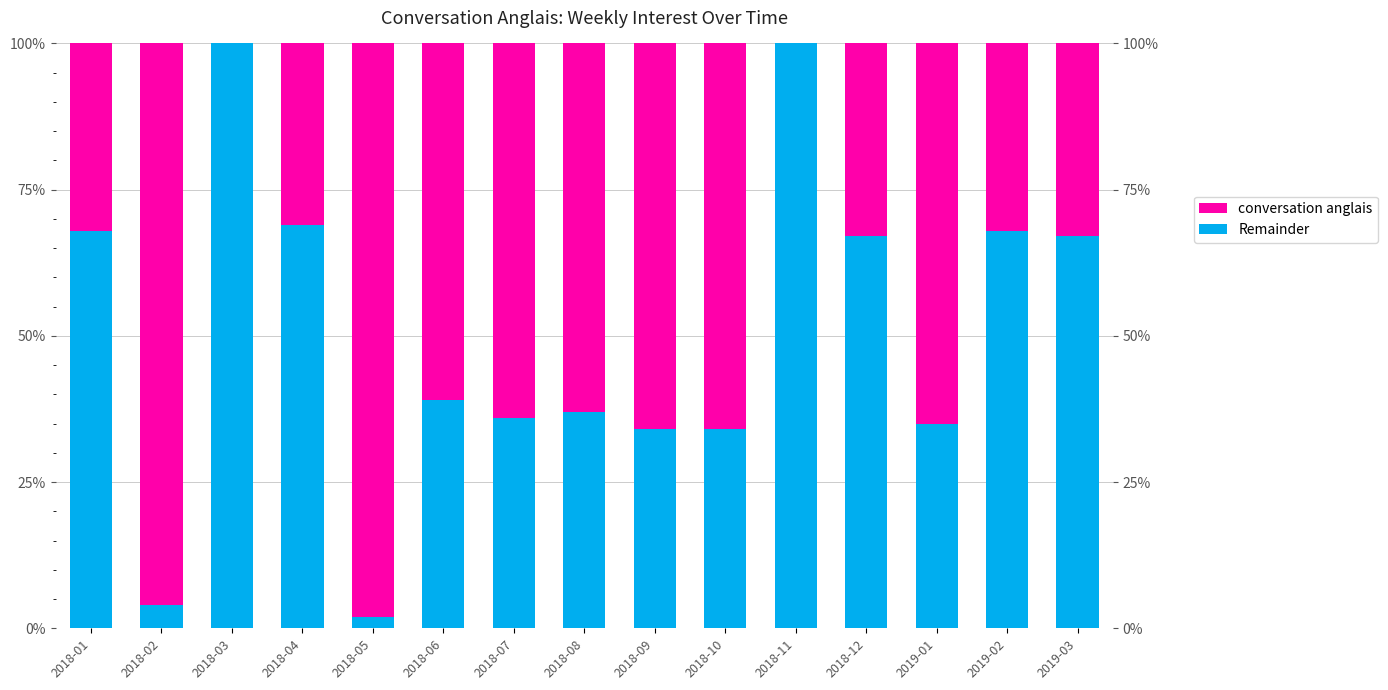

Which category has the highest value across all series?

2018-03